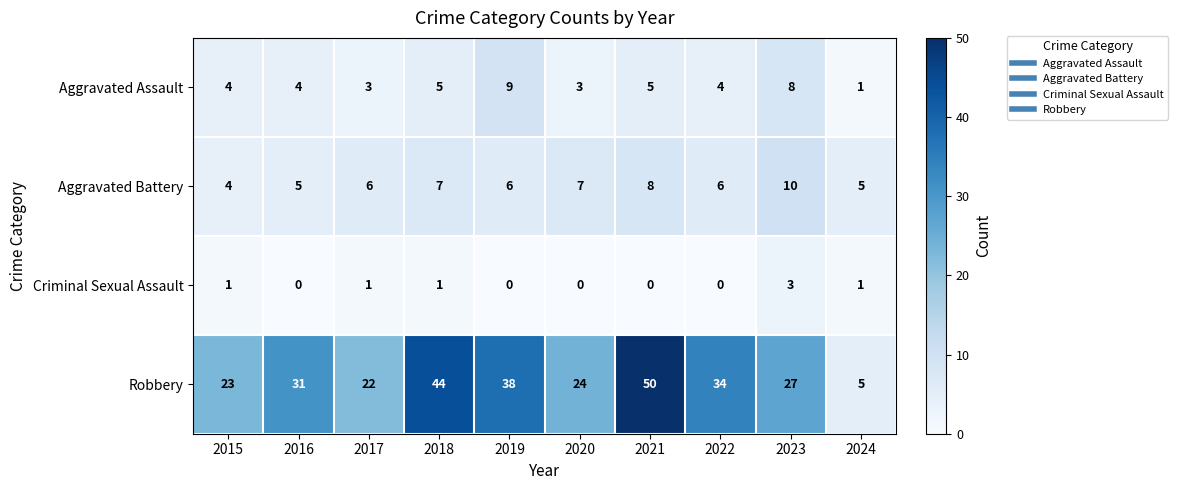

Count the number of data series in this chart.

4